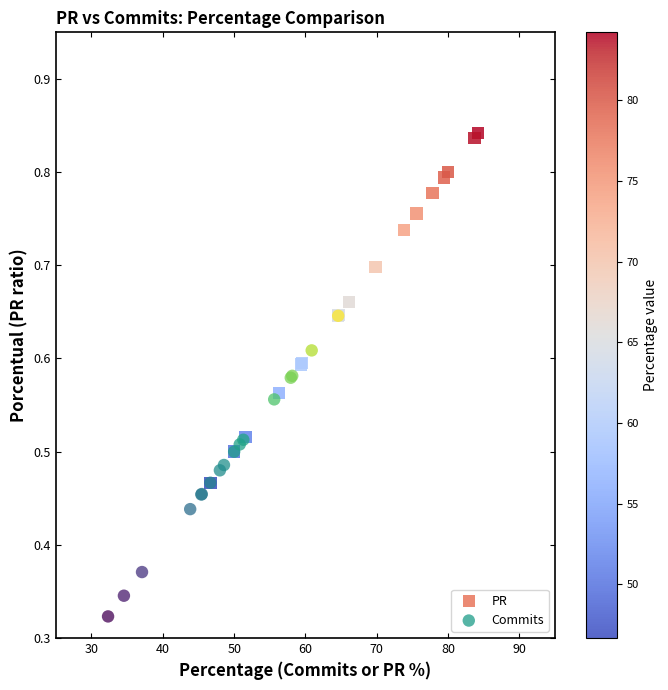

Which series reaches the maximum Y coordinate?

PR